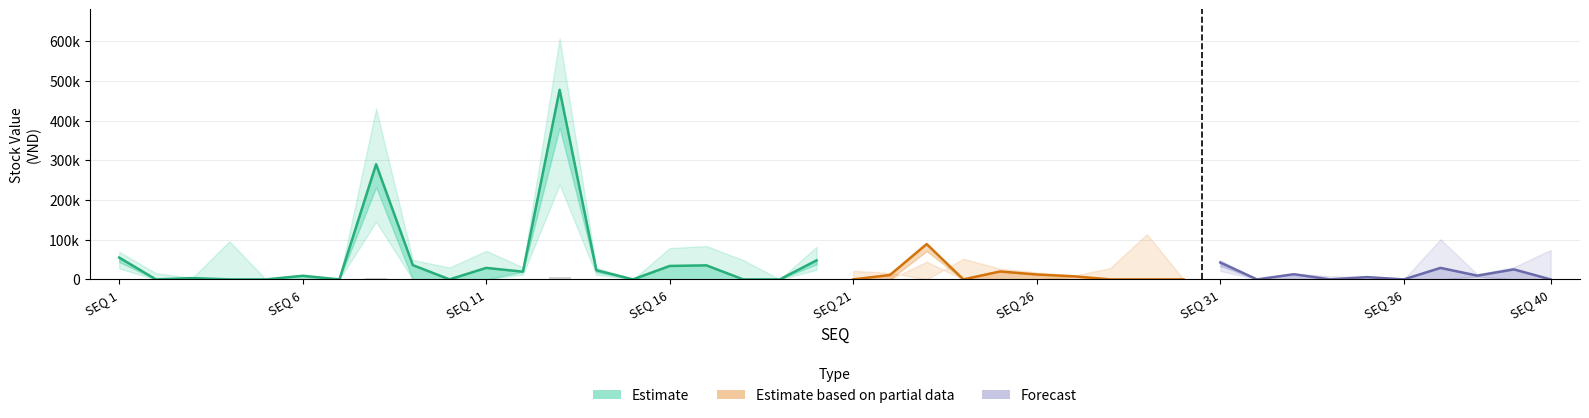

How many bars are there in each group?

3